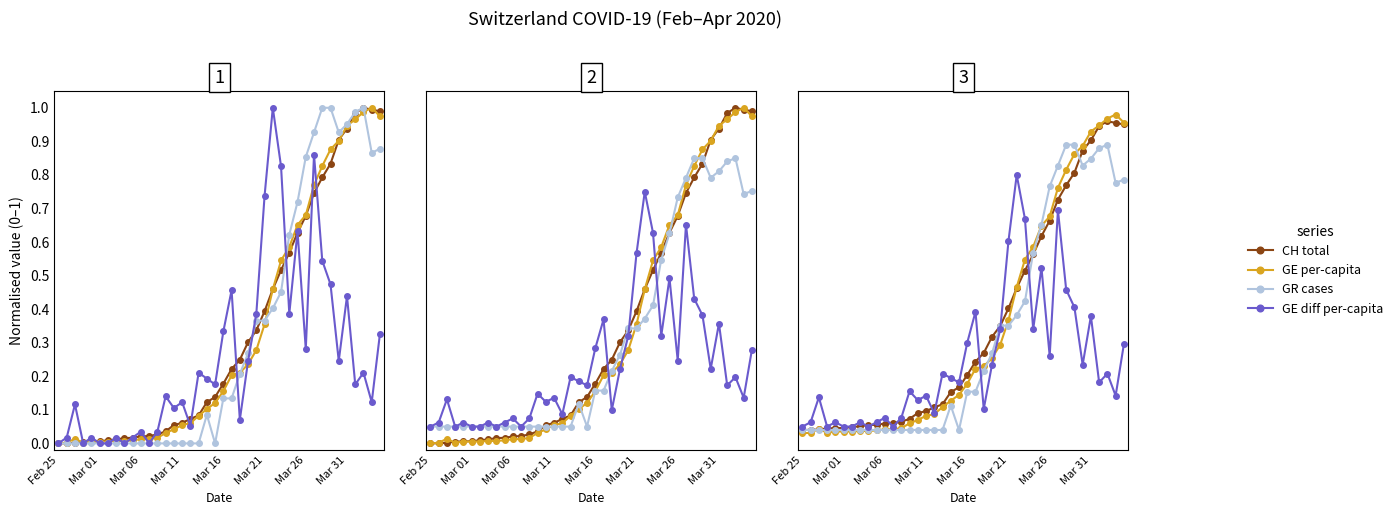

What is the highest value of the GR cases series?

0.9